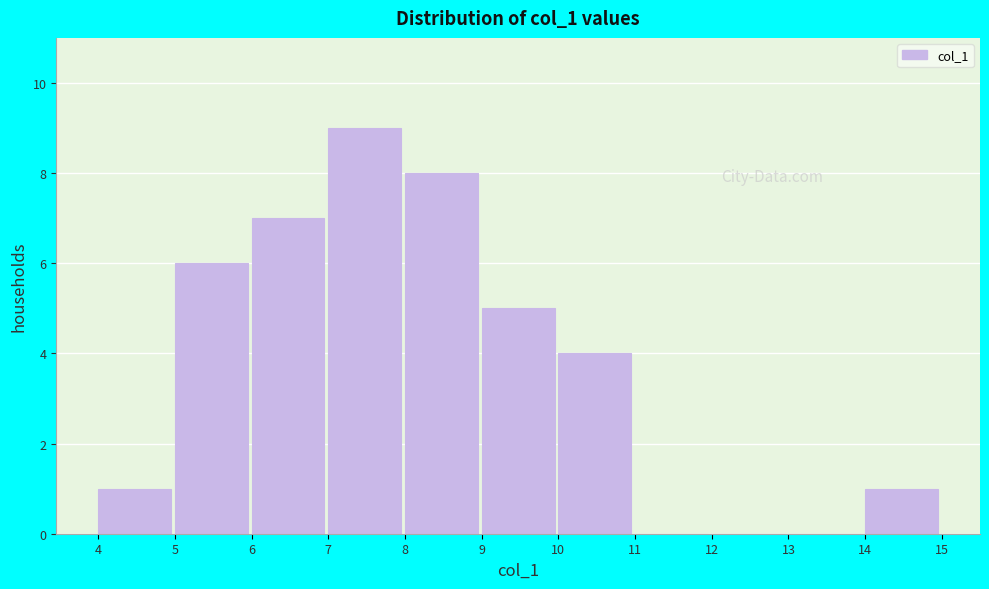

Reading left to right, list every bar in this chart as the range it spans on the x-axis followed by its height. The values are not printed on the chart, so give them approximately, as read against the axis.

4 to 5: 1
5 to 6: 6
6 to 7: 7
7 to 8: 9
8 to 9: 8
9 to 10: 5
10 to 11: 4
11 to 12: 0
12 to 13: 0
13 to 14: 0
14 to 15: 1